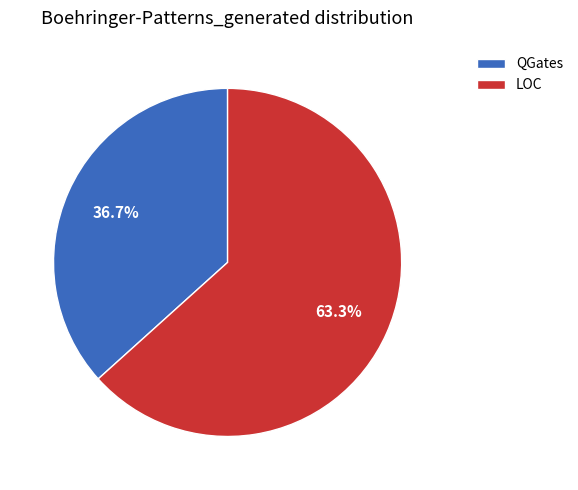

To the nearest percent, what portion does LOC represent?

63%